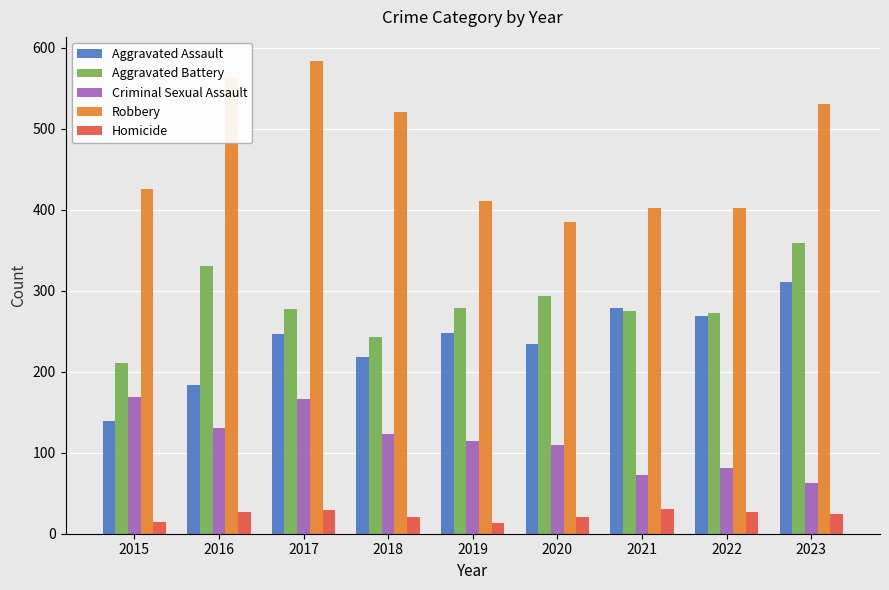

At how many categories does at least one series exceed 37?

9